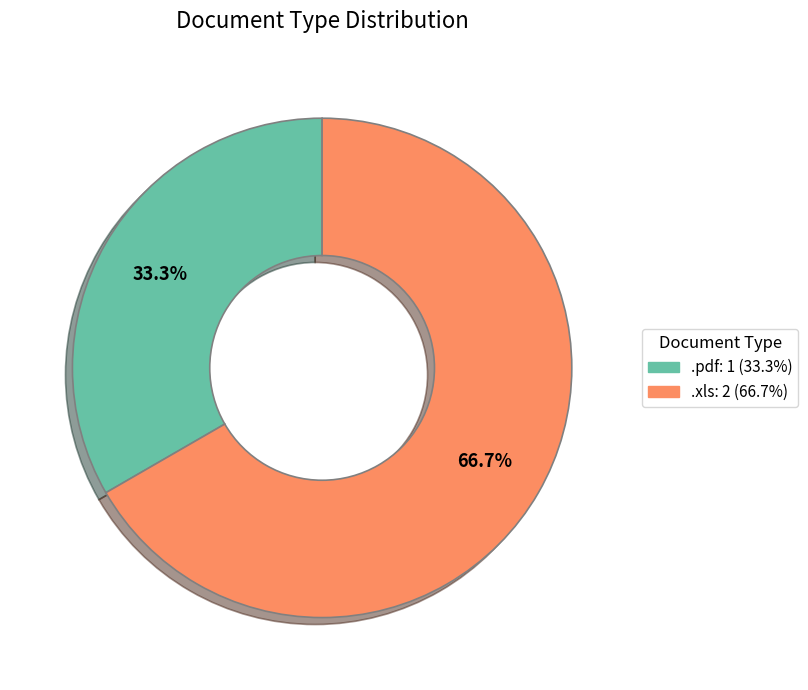

How many slices are in this pie chart?

2